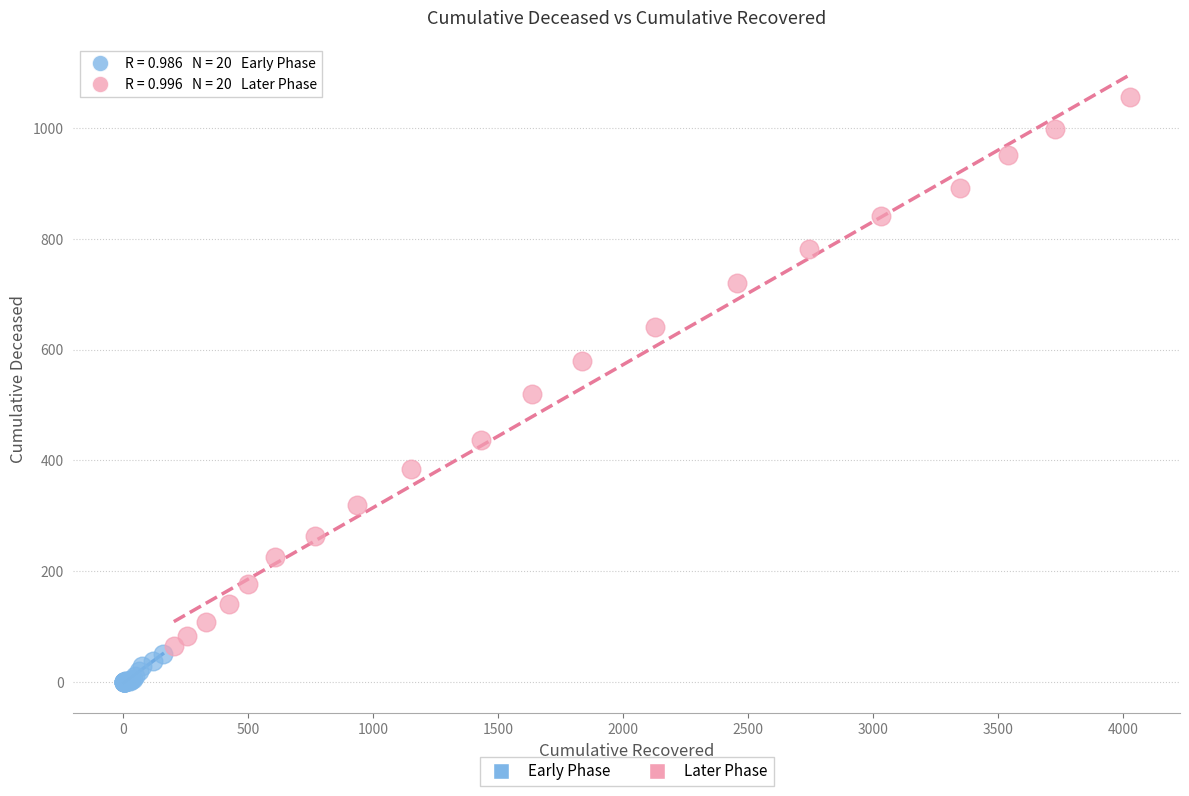

Which series reaches the minimum Y coordinate?

Early Phase